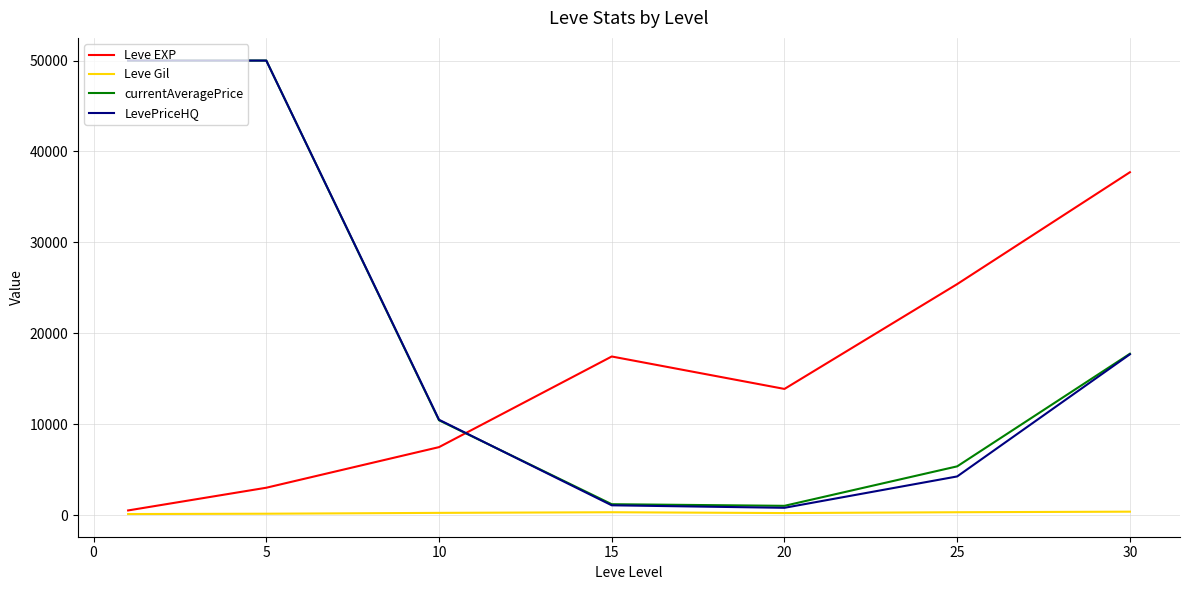

What is the highest value of the LevePriceHQ series?

50000.0